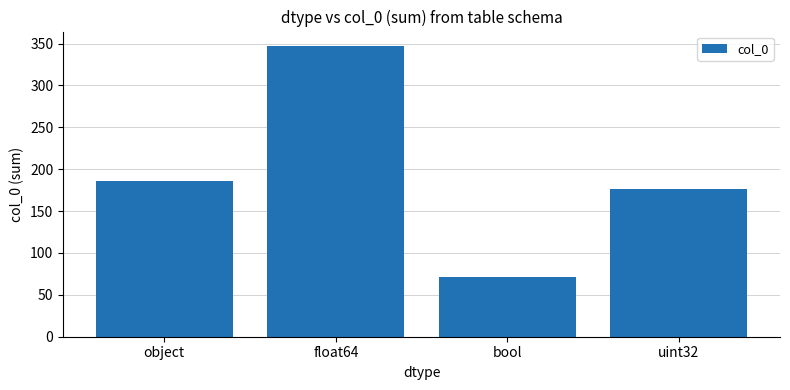

What is the sum of all values?

780